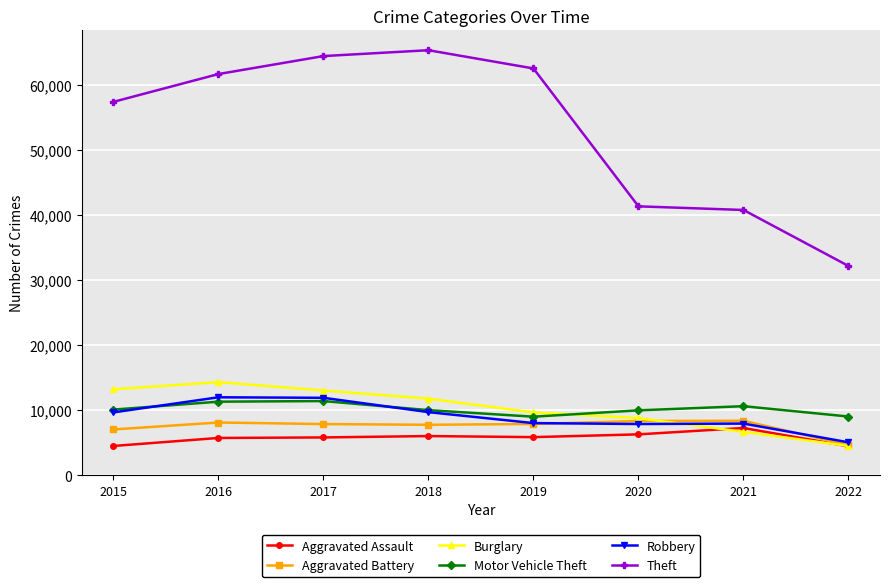

True or false: Motor Vehicle Theft and Aggravated Battery cross at least once.

False